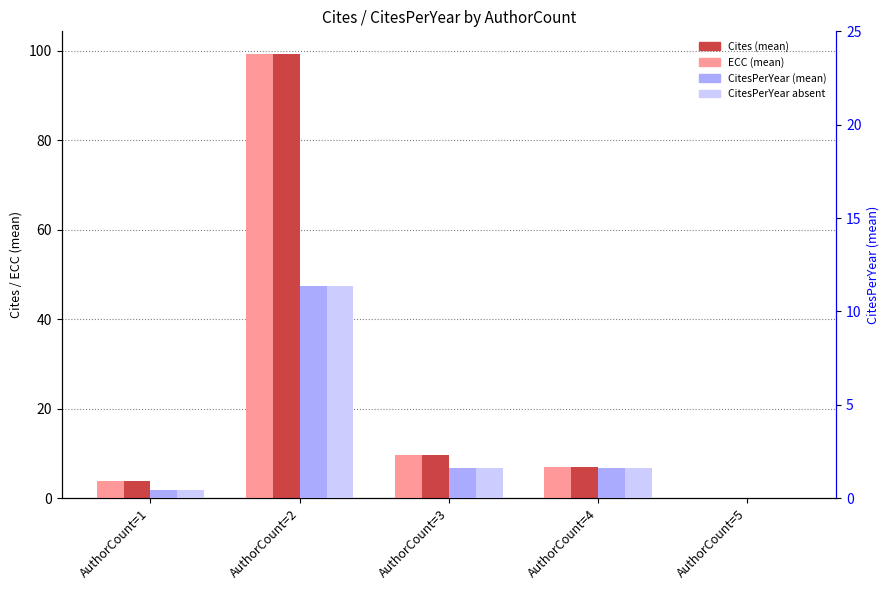

What is the spread (max minus min) of values at AuthorCount=3?

8.0